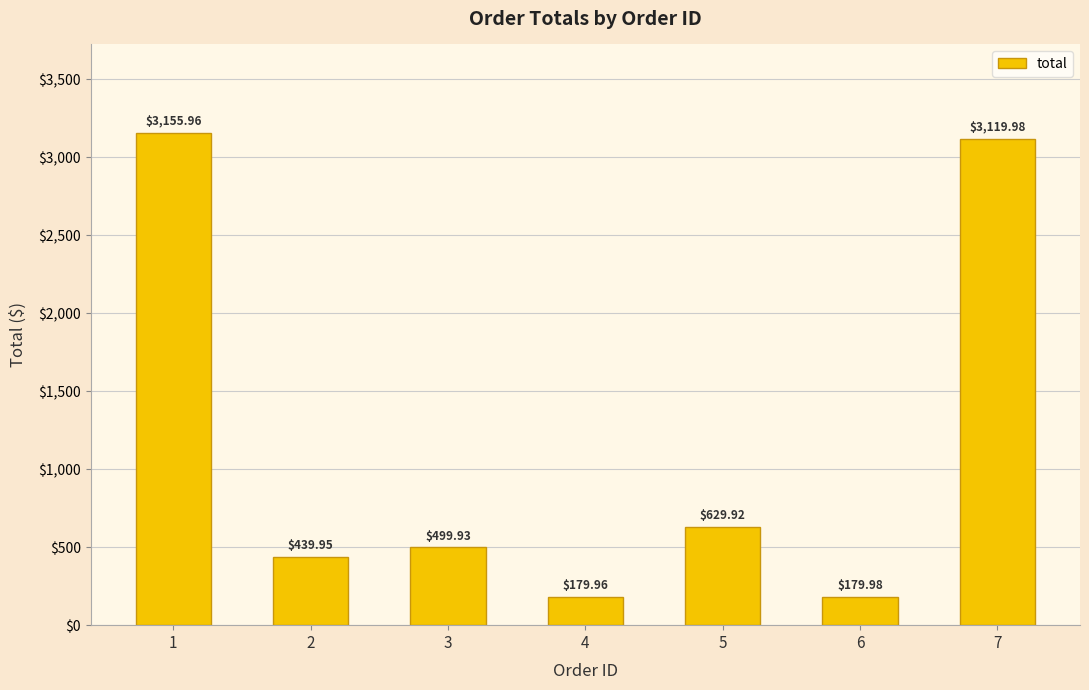

What is the average value?

1172.2